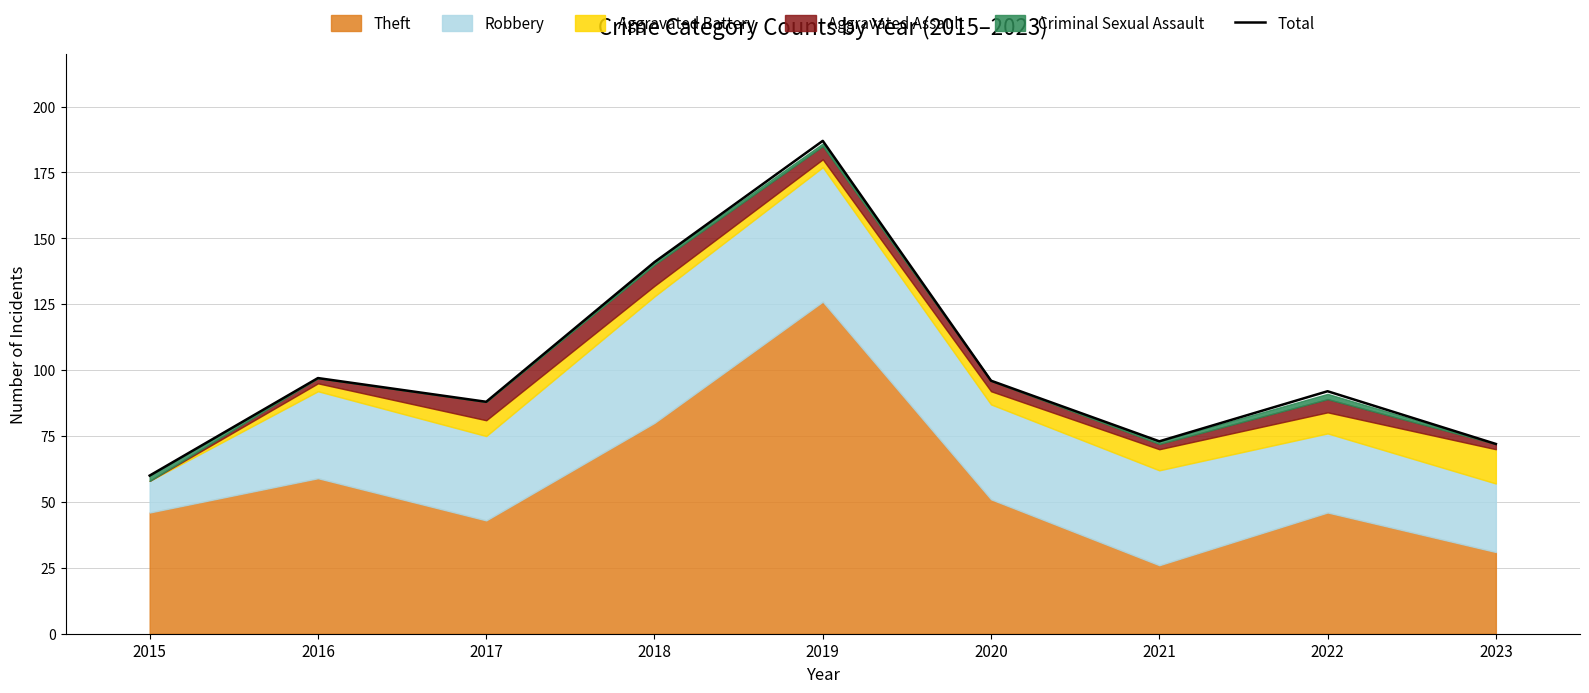

How many interior local peaks (higher than both neighbors) does the data have?

3